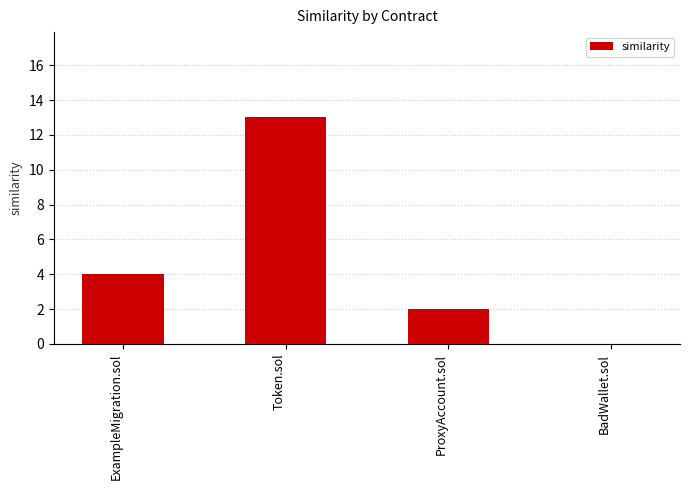

What is the sum of the values at Token.sol and BadWallet.sol?

13